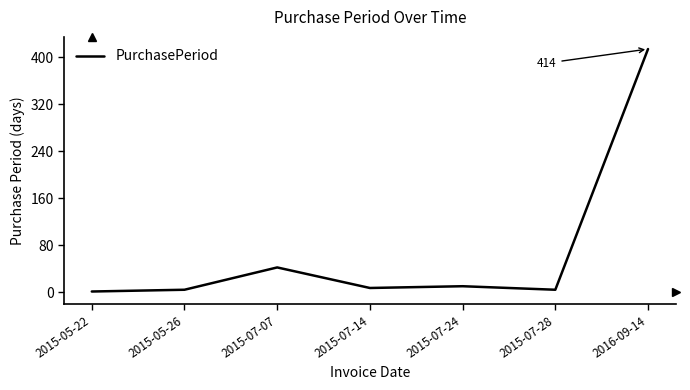

The value at 2016-09-14 is 414. True or false?

True